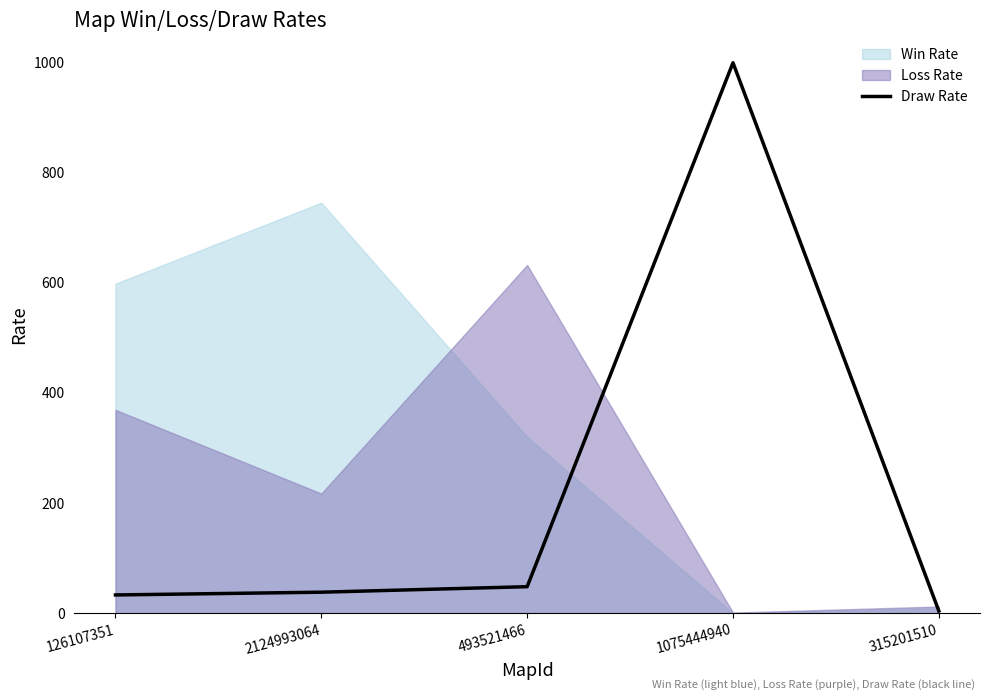

Is it true that Draw Rate equals 38 at 2124993064?

True